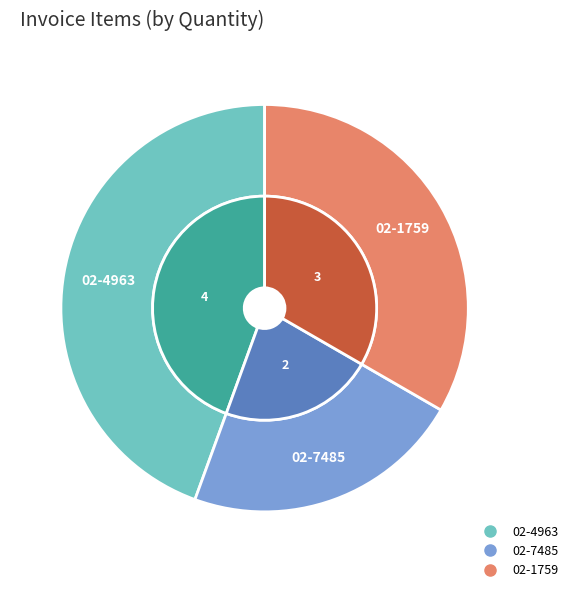

To the nearest percent, what is the average slice percentage?

33%